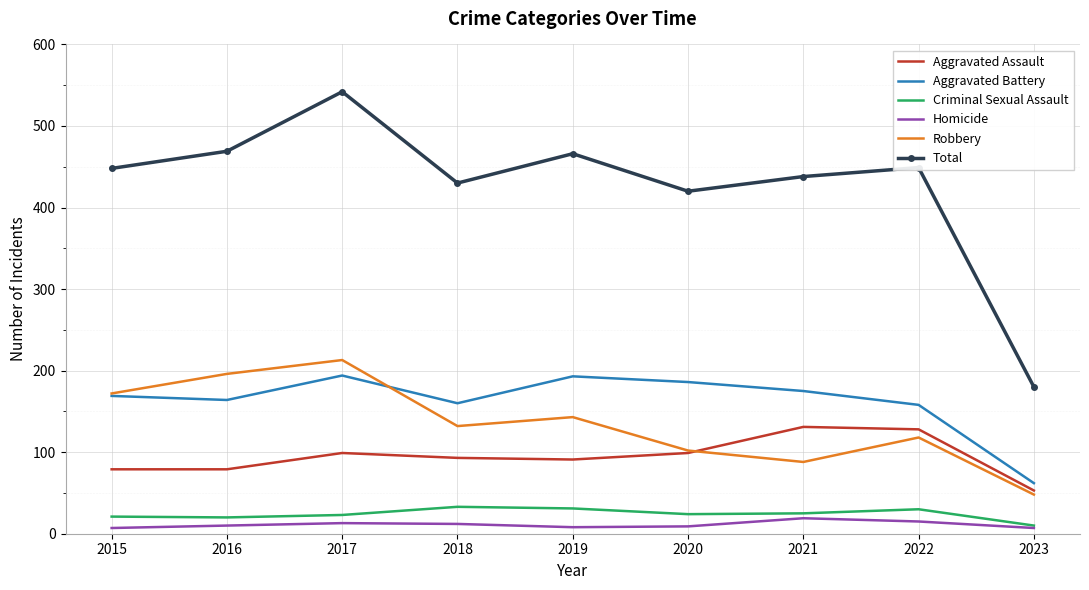

Which label corresponds to the largest value in the chart?

2017